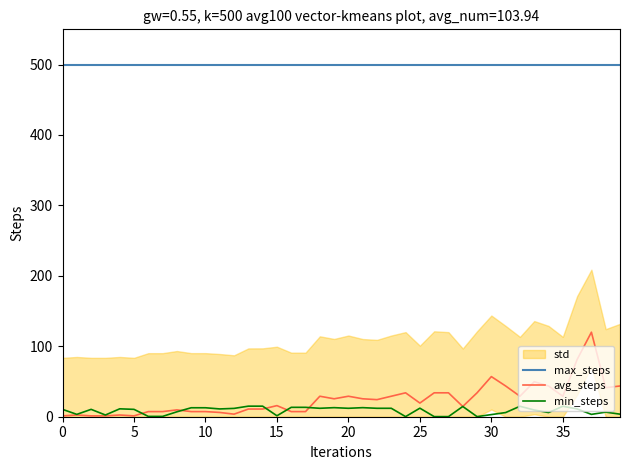

How many values in the min_steps series are below 11?

20